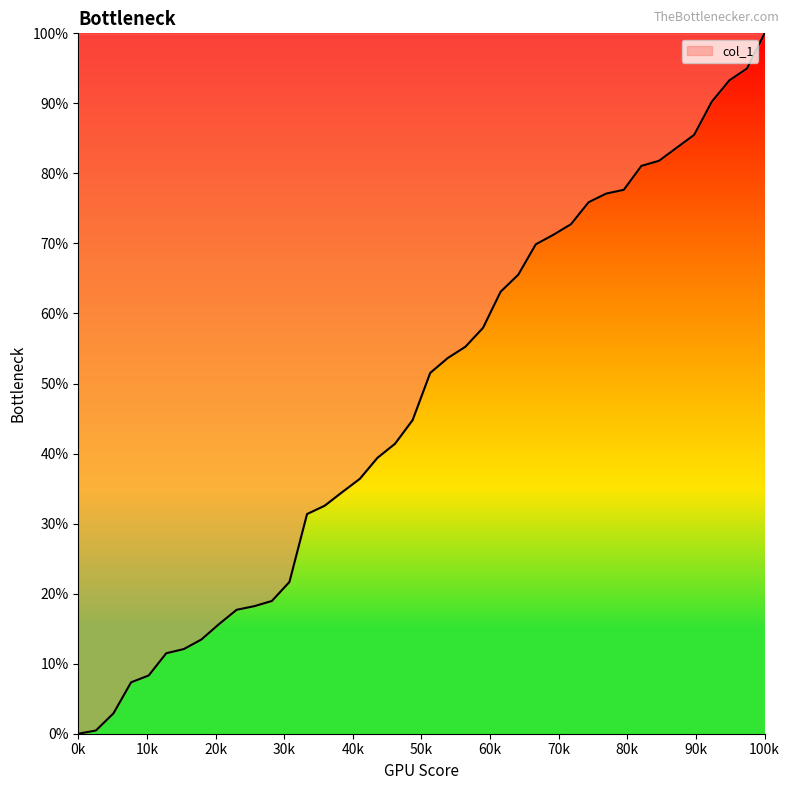

What is the difference between the maximum and minimum values?

100.0